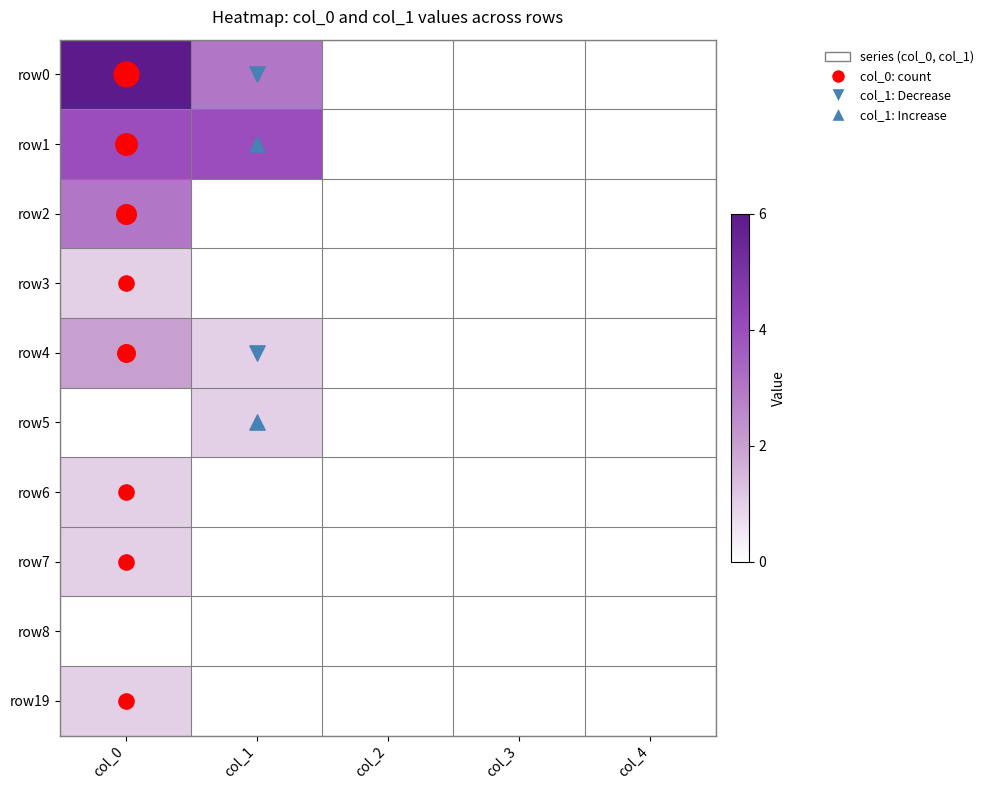

At which category is the sum across all series the highest?

col_0